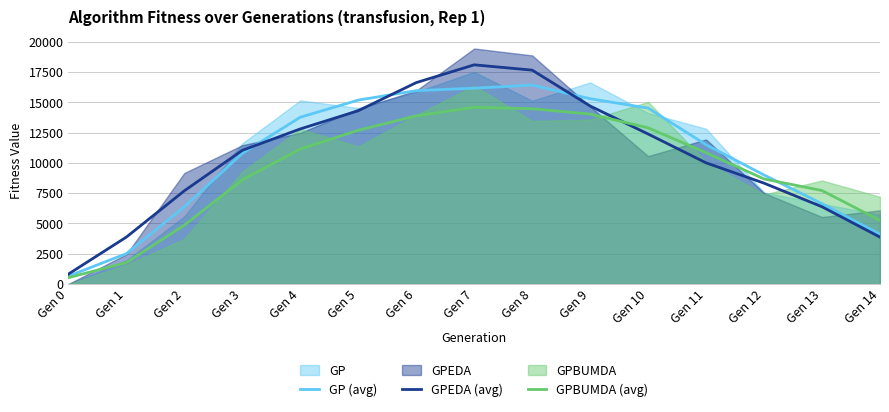

Where is GP (avg) nearest to the value 8537?

Gen 12